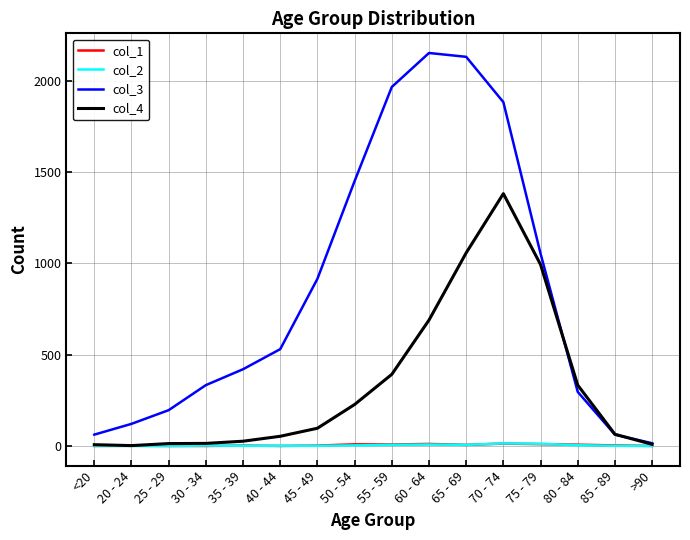

The col_1 series shows 10 at 75 - 79. True or false?

True